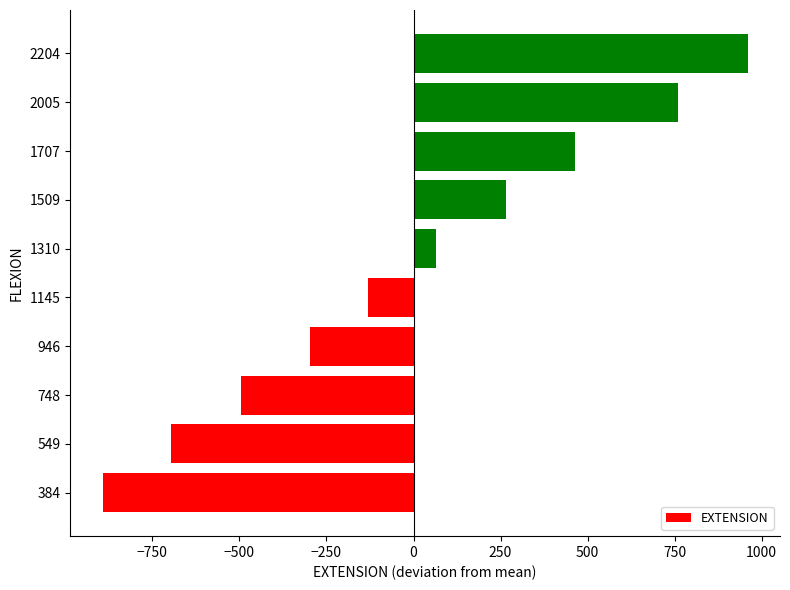

Rank the categories by value from lowest to highest.

384, 549, 748, 946, 1145, 1310, 1509, 1707, 2005, 2204